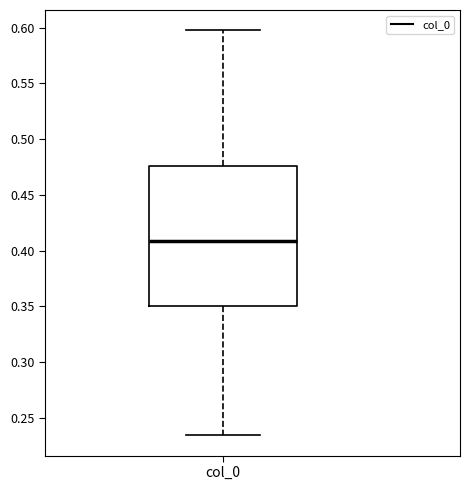

Transcribe this box plot: give where the median line is, the range the box spans, and where the two whiskers end, as read against the y-axis. The values are not printed on the chart, so give them approximately, as read against the axis.

median 0.410, box 0.350 to 0.475, whiskers 0.235 to 0.600